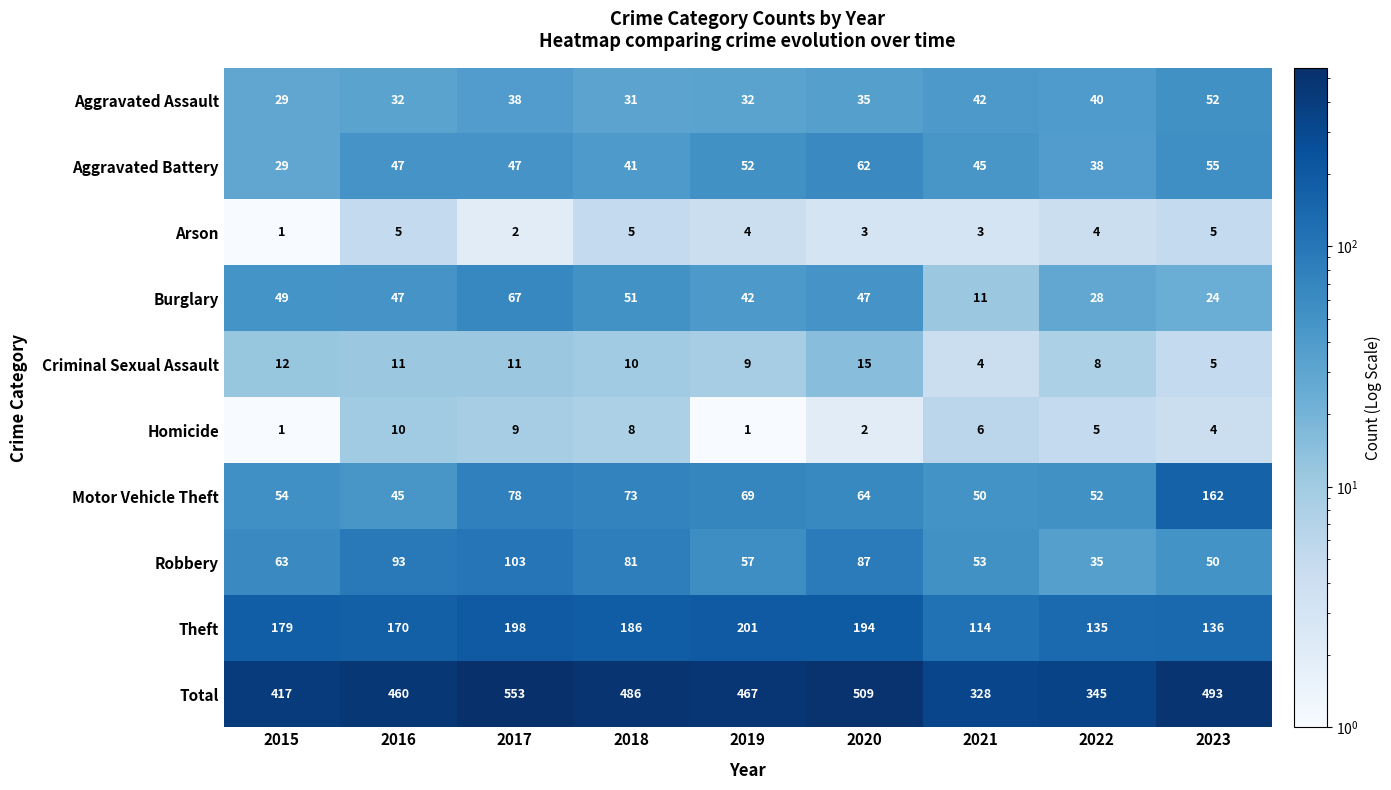

What is the sum of the Robbery values at 2018 and 2017?

184